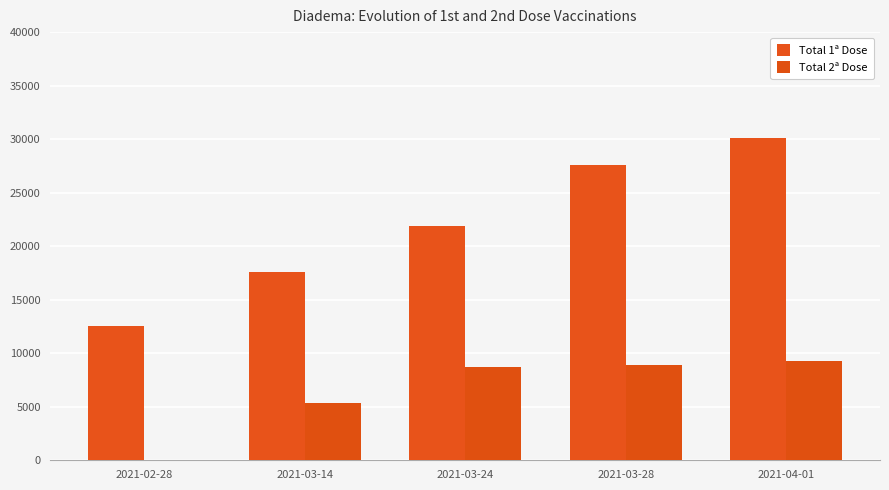

At which label does Total 2ª Dose first exceed 8732?

2021-03-28